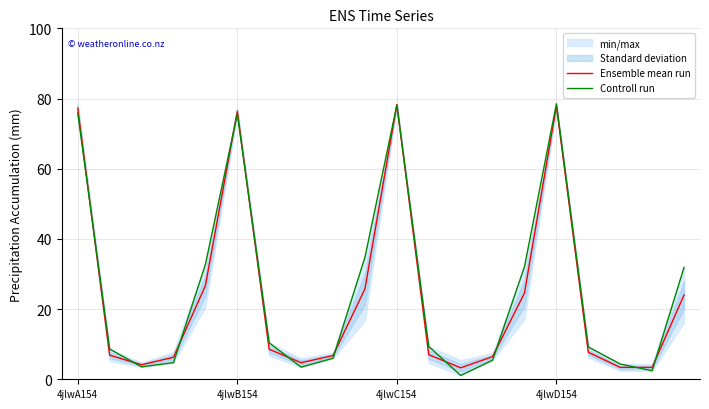

The value of Ensemble mean run at 4jlwC154 is 24.7. True or false?

False